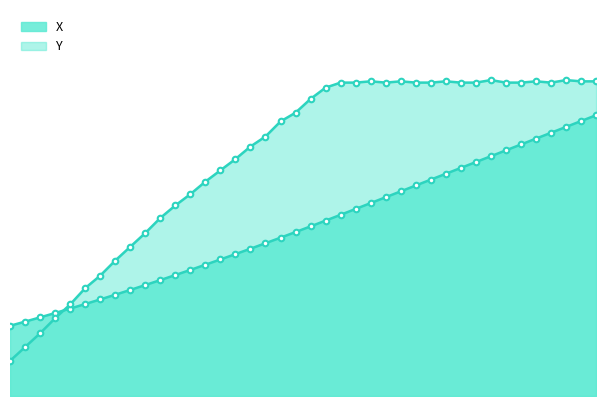

What is the change in value from 12.3 to 15.1?

+43.0